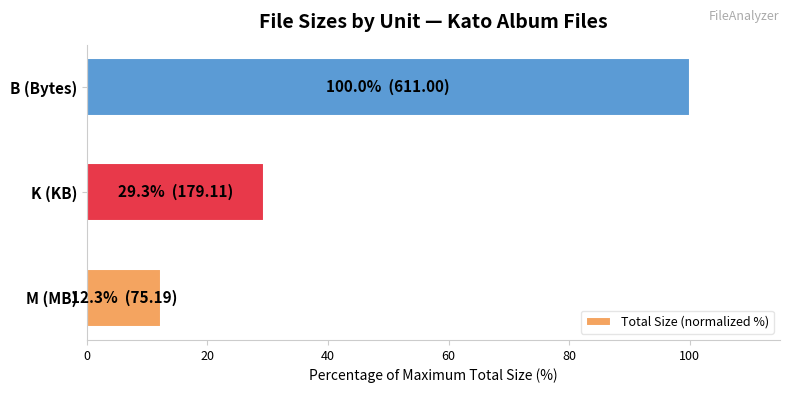

True or false: the data shows 12.3 at M (MB).

True